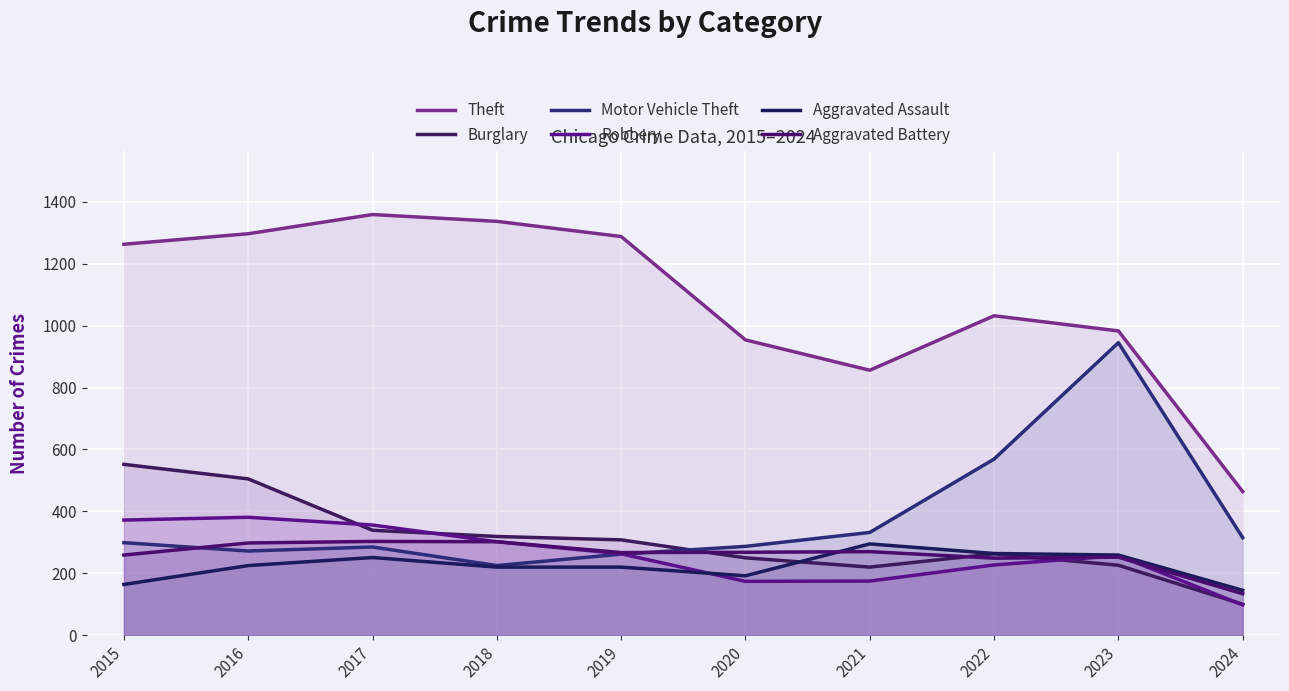

Is it true that Theft equals 779 at 2024?

False